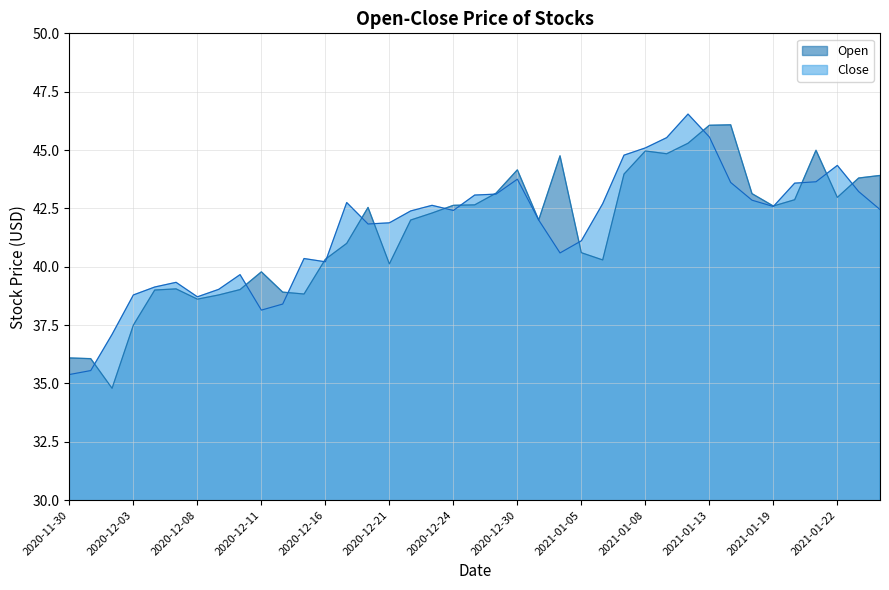

What is the minimum value for Close?

35.4